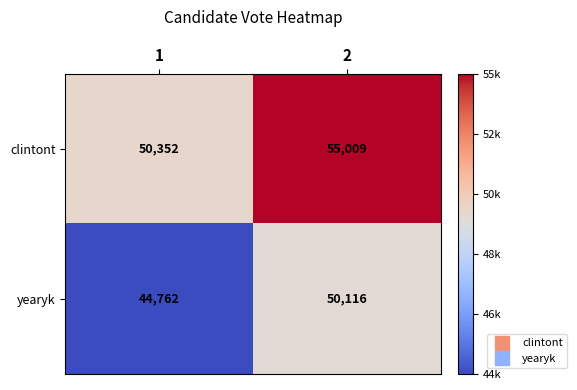

What is the average value of the yearyk series?

47439